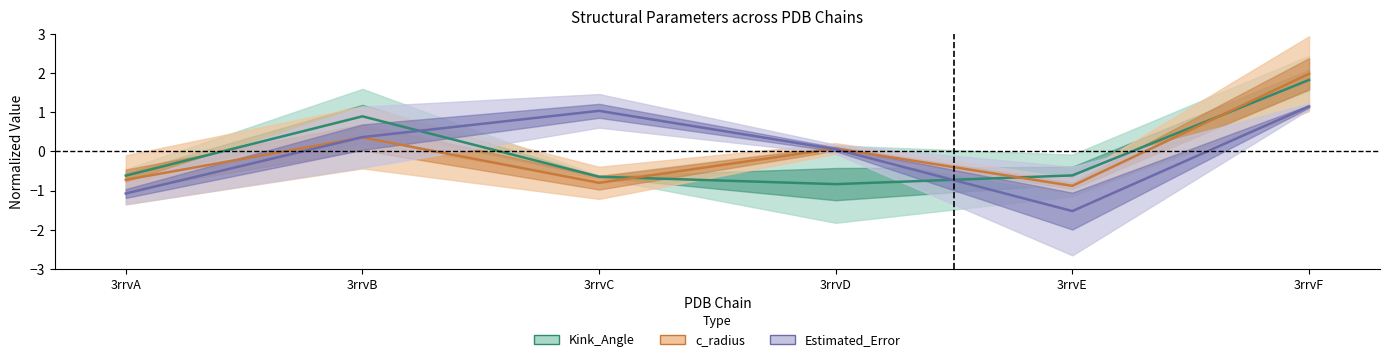

True or false: Kink_Angle has more than 0 points higher than both neighbors.

True